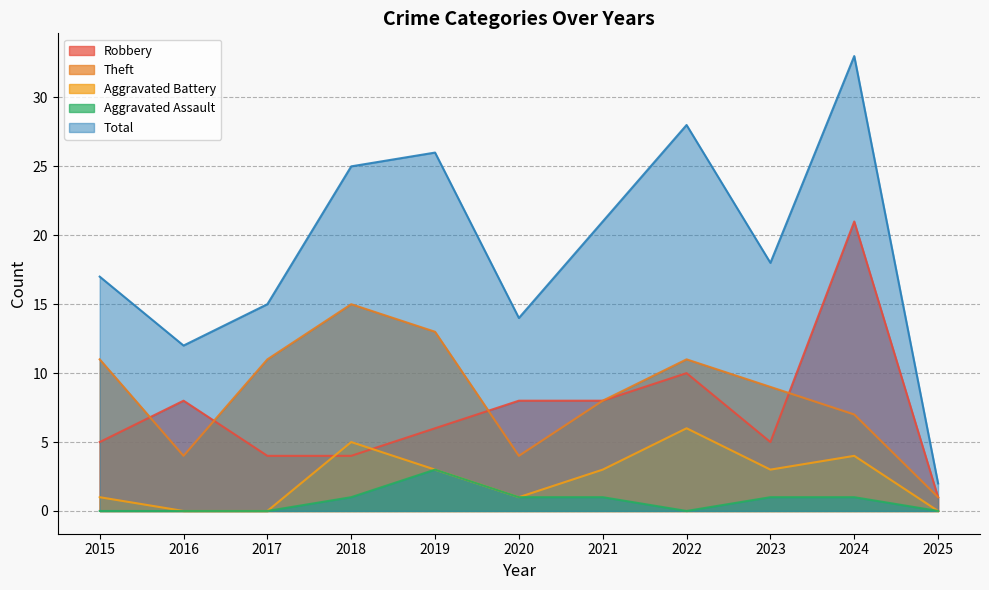

What are all the series names shown in the legend?

Robbery, Theft, Aggravated Battery, Aggravated Assault, Total